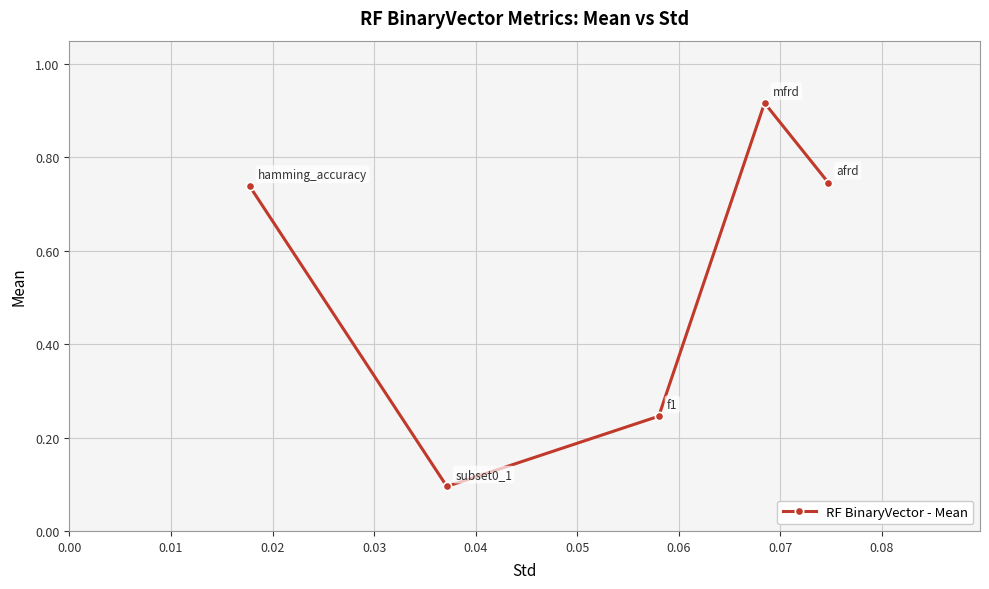

What is the difference between the second highest and second lowest values?

0.5